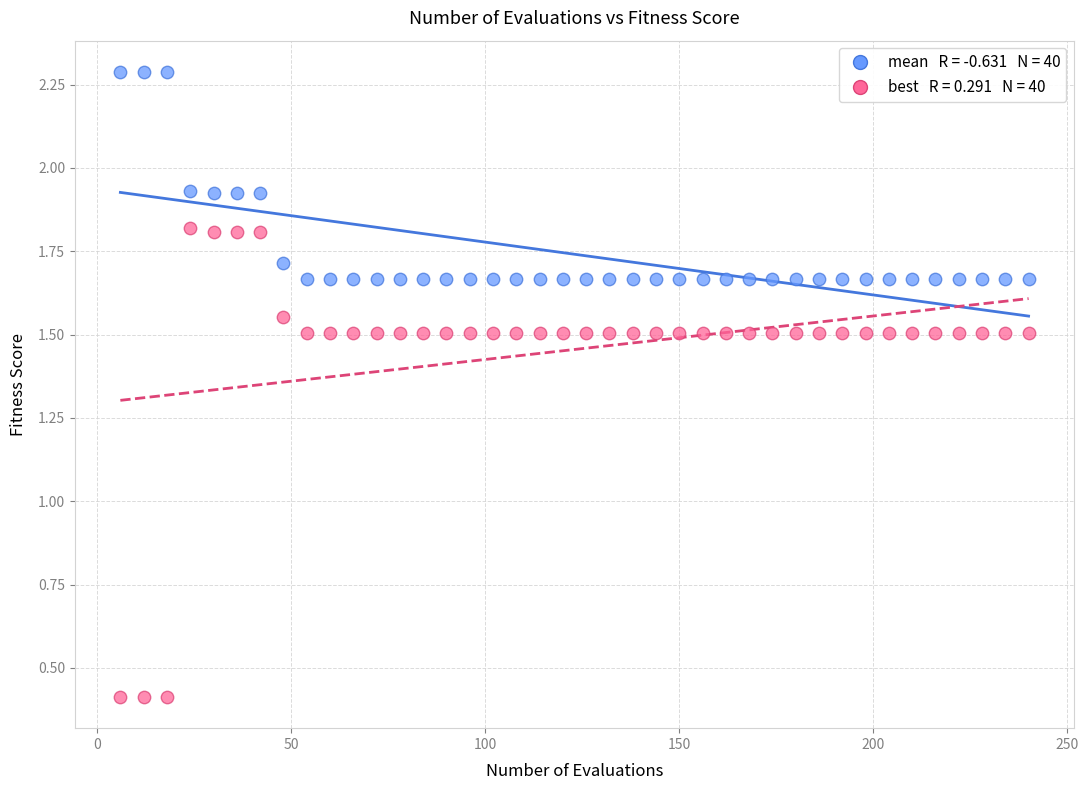

Across all data points, what is the range of X values (max minus min)?

234.0